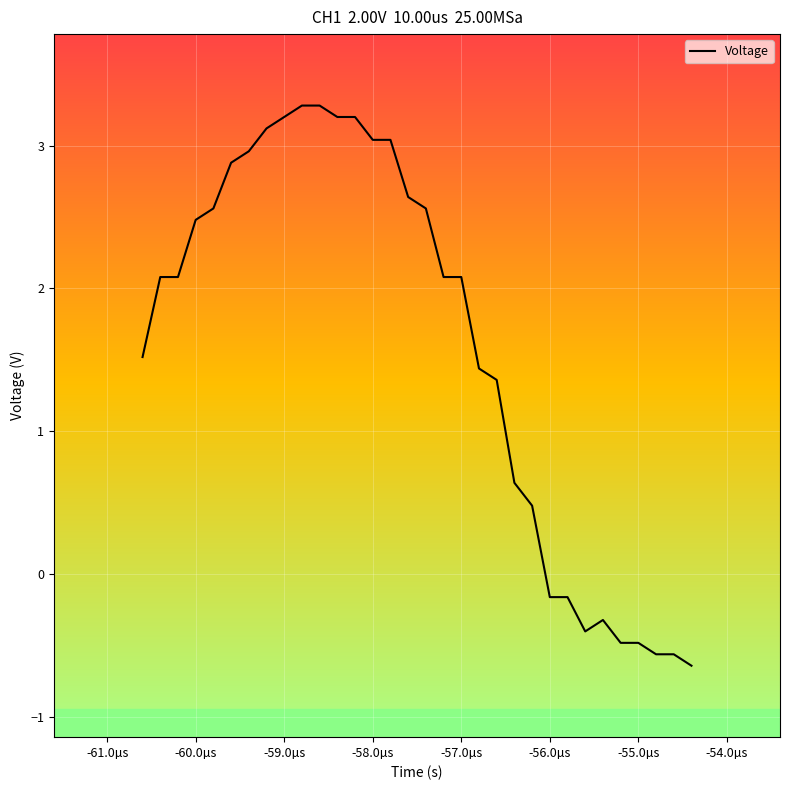

What is the greatest value displayed?

3.3